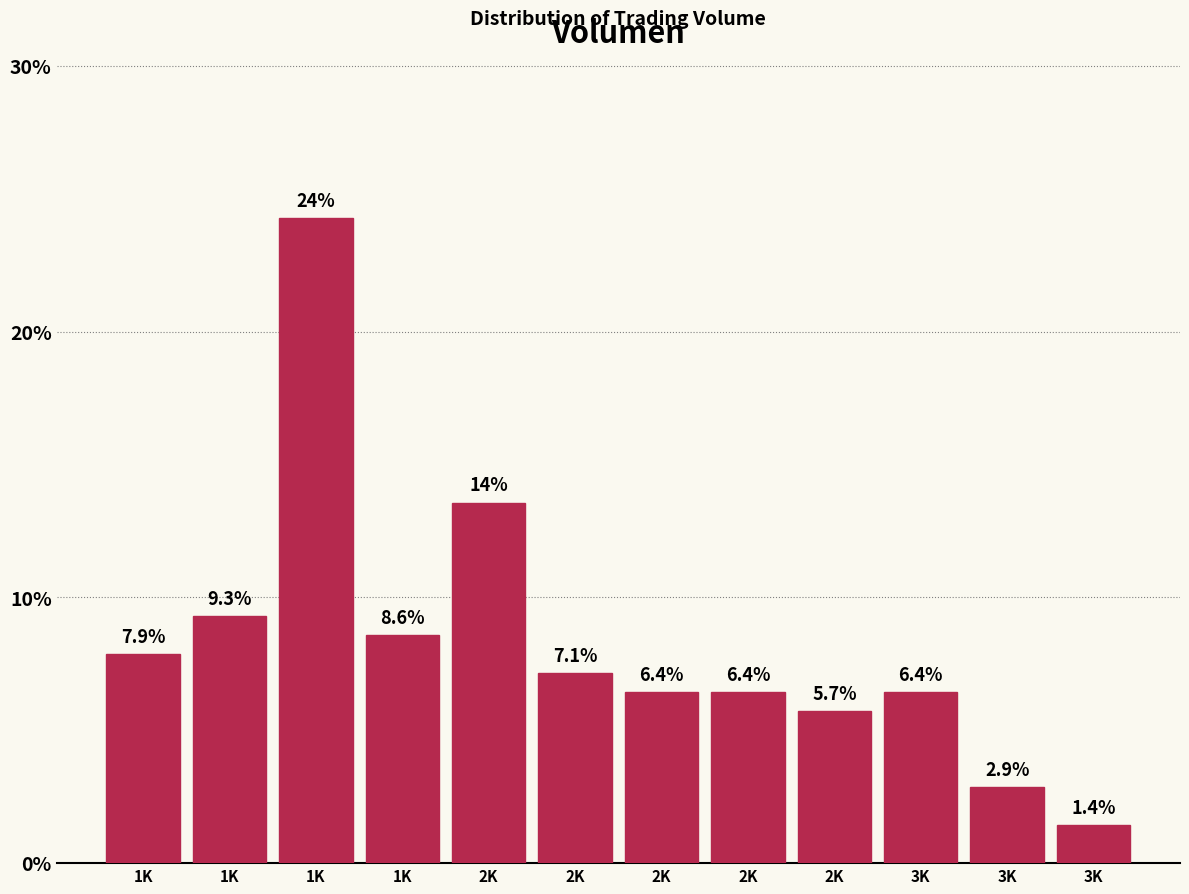

How many bars are there in total?

12